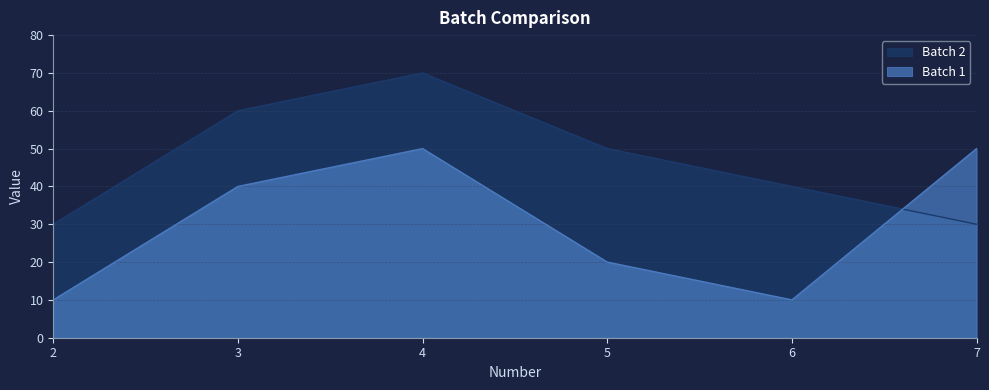

Where does the Batch 1 series first go above 40?

4